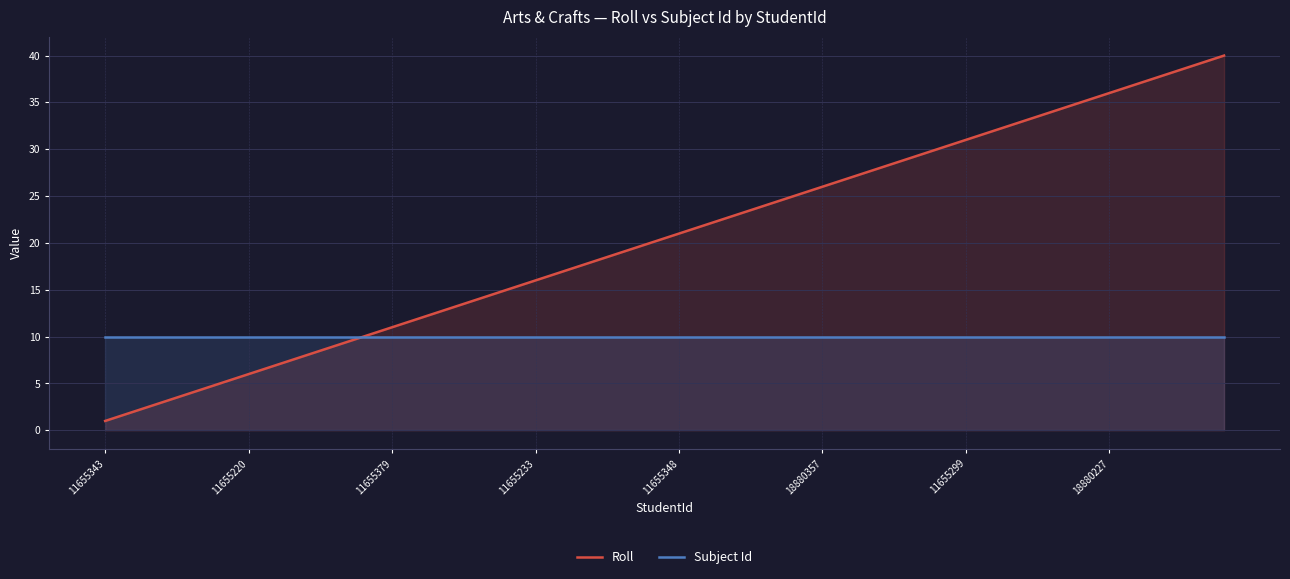

True or false: Subject Id has a value of 10 at 38.

True